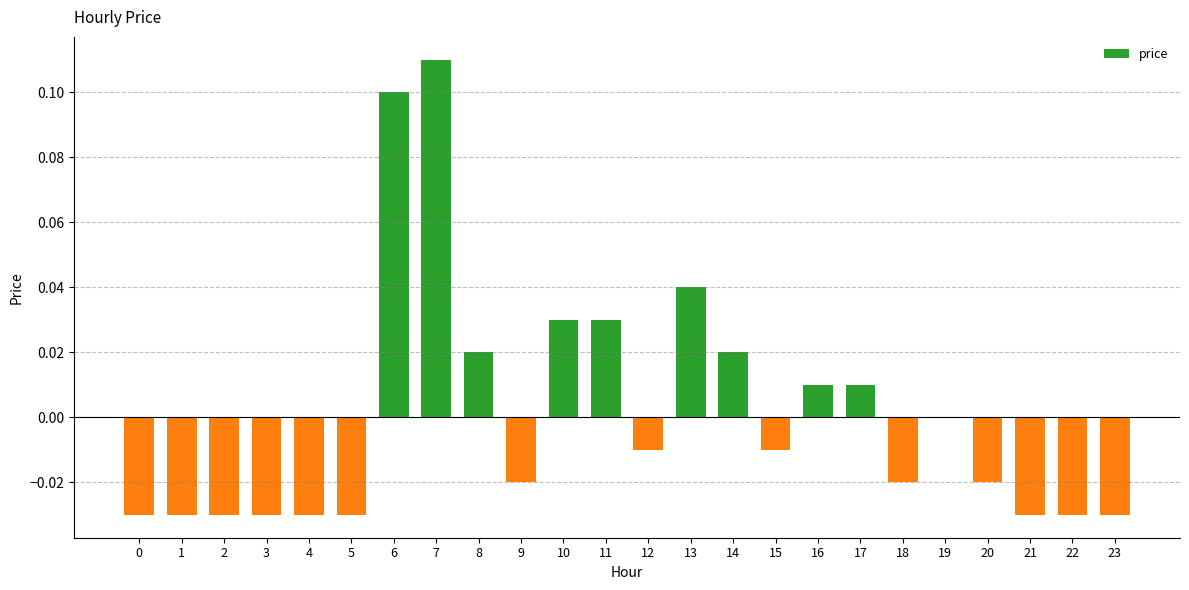

The chart shows a value of -0.1 at 21. True or false?

False